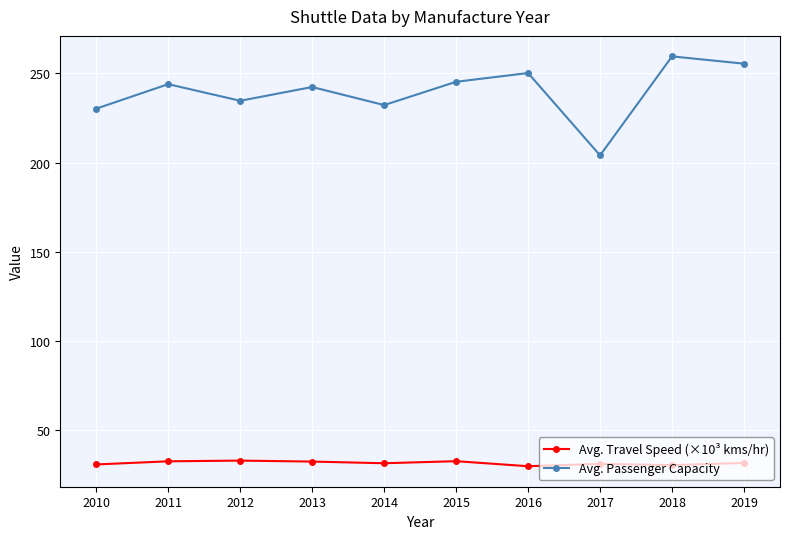

Count the number of categories in the chart.

10